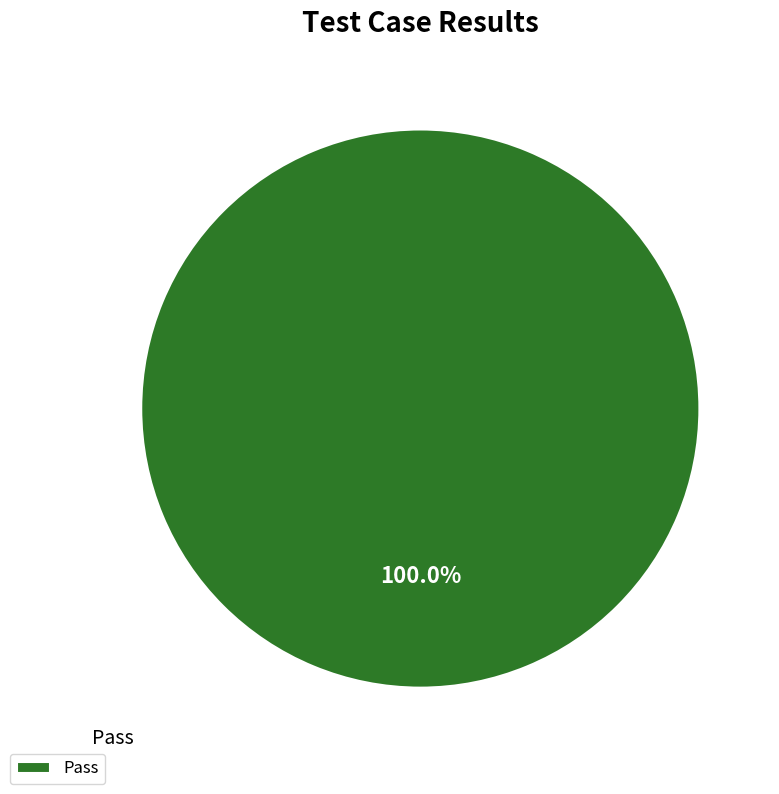

Rank the categories by value from lowest to highest.

Pass